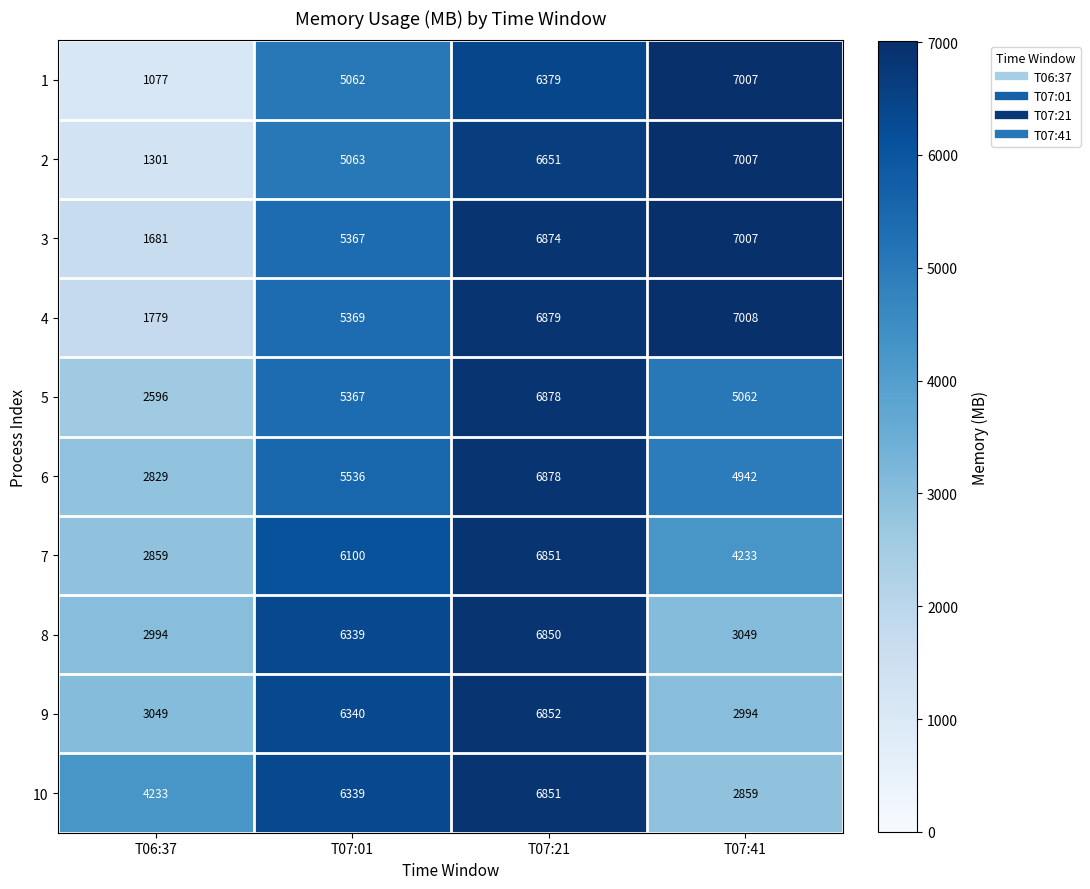

List the labels in order of 1 value, smallest first.

T06:37, T07:01, T07:21, T07:41